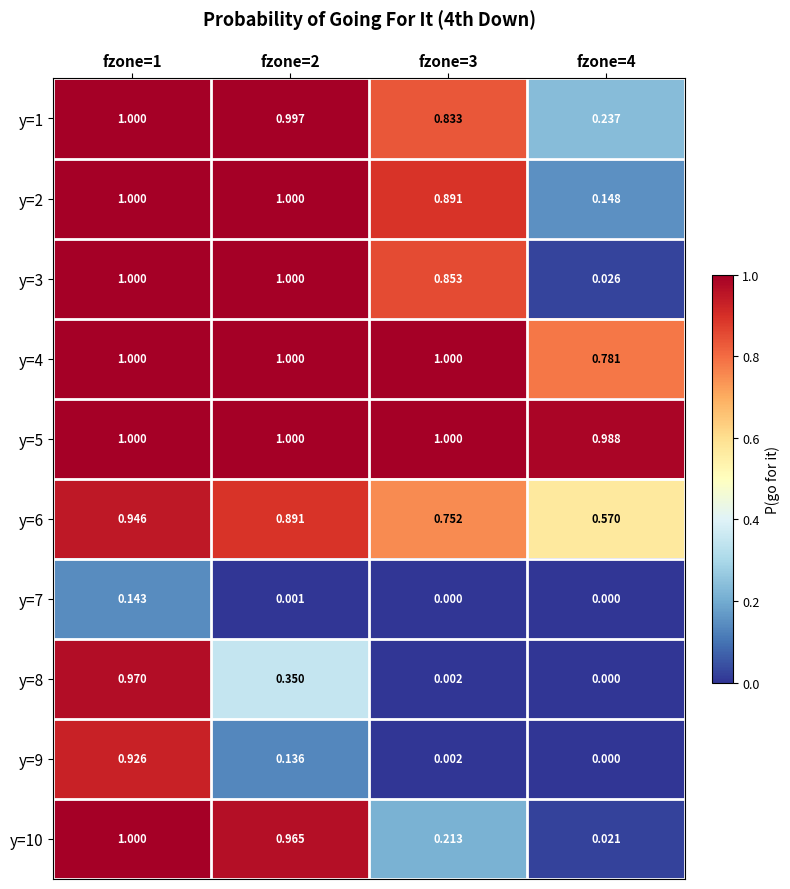

What is the difference between the highest and lowest values at fzone=4?

1.0